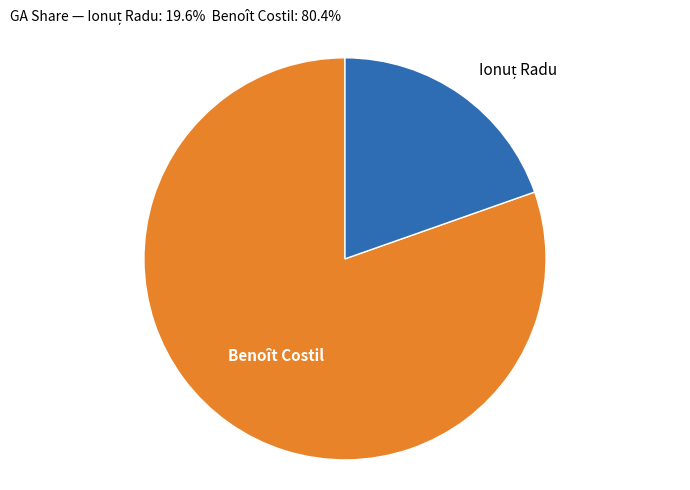

How many slices are in this pie chart?

2